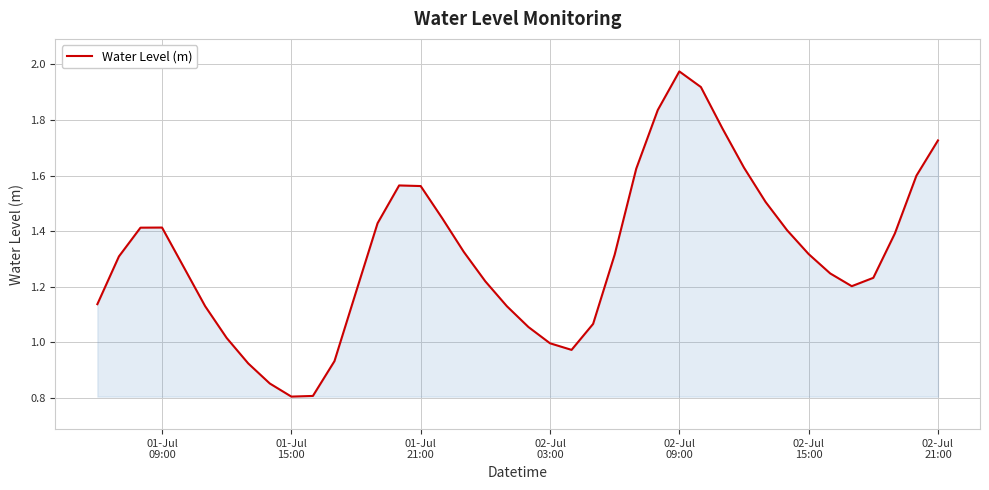

What is the minimum value shown in the chart?

0.8